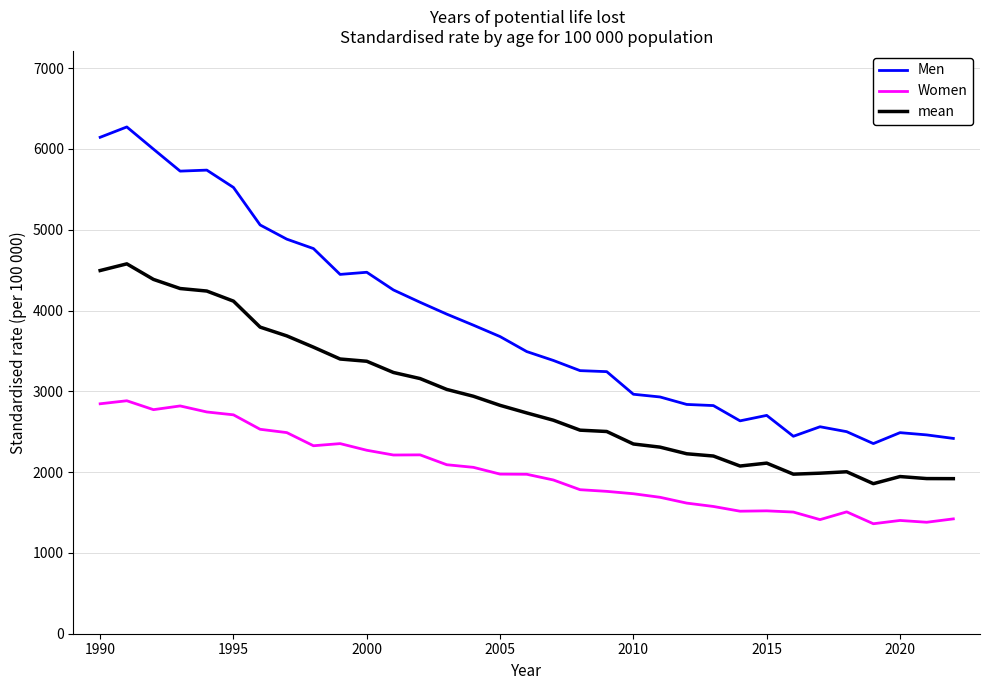

Rank the series by their maximum value, from highest to lowest.

Men, mean, Women